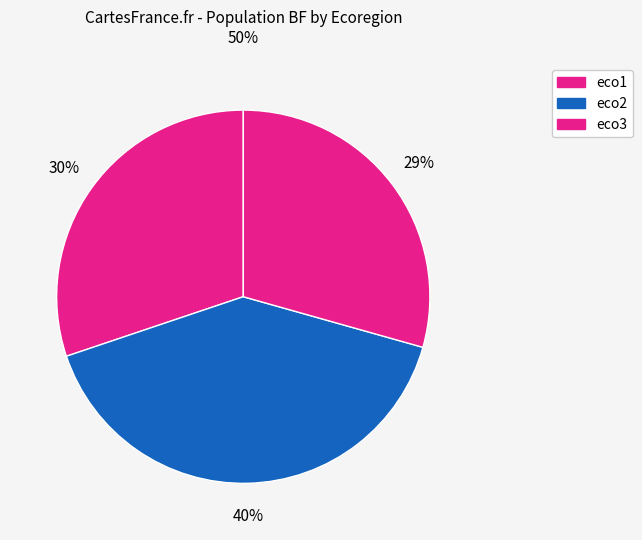

The eco3 slice represents 37% of the pie. True or false?

False